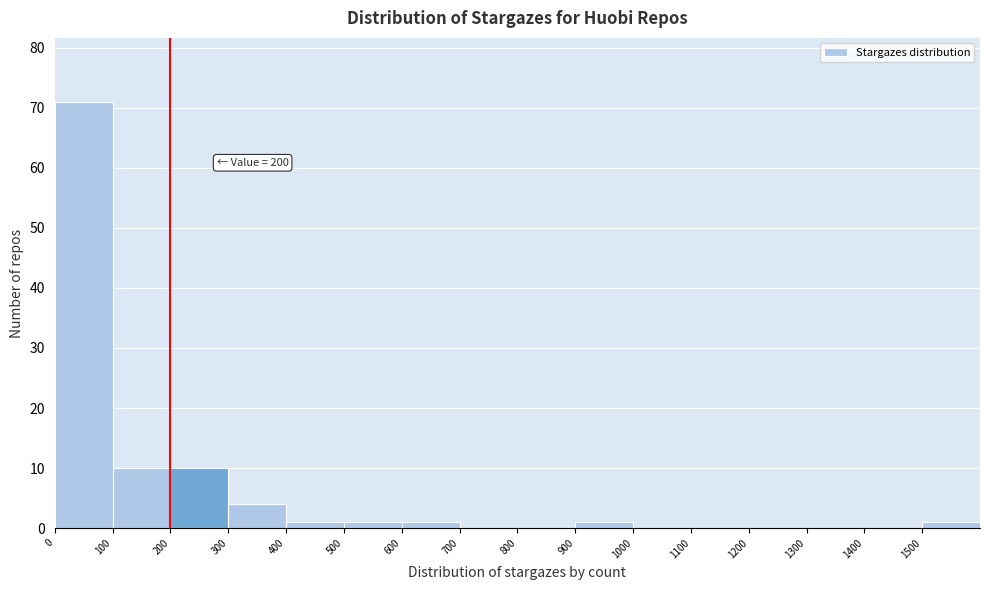

Over which range of the x-axis is the bar tallest?

0 to 100